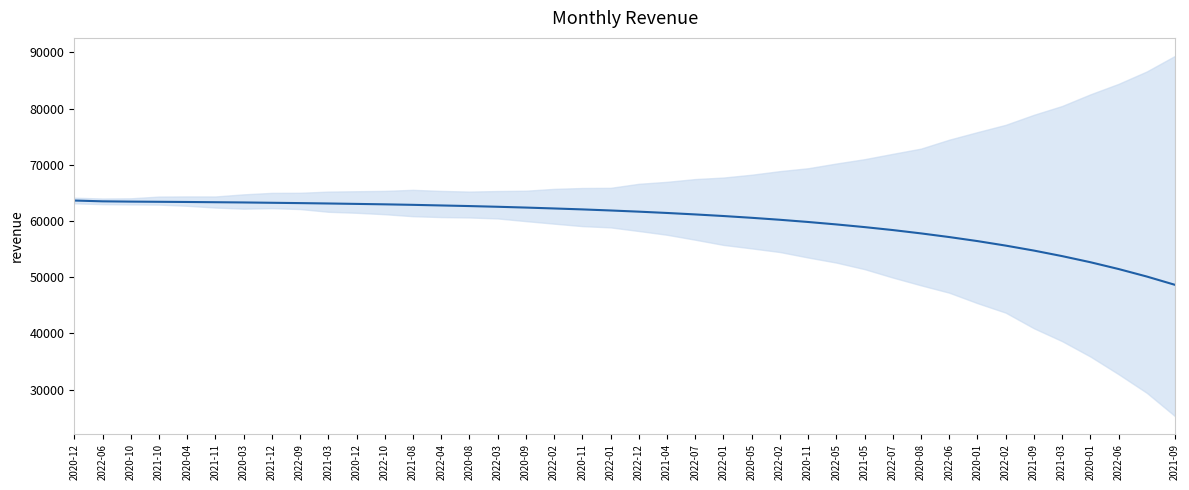

What is the change in value from 2021-10 to 2022-01?

-1545.1